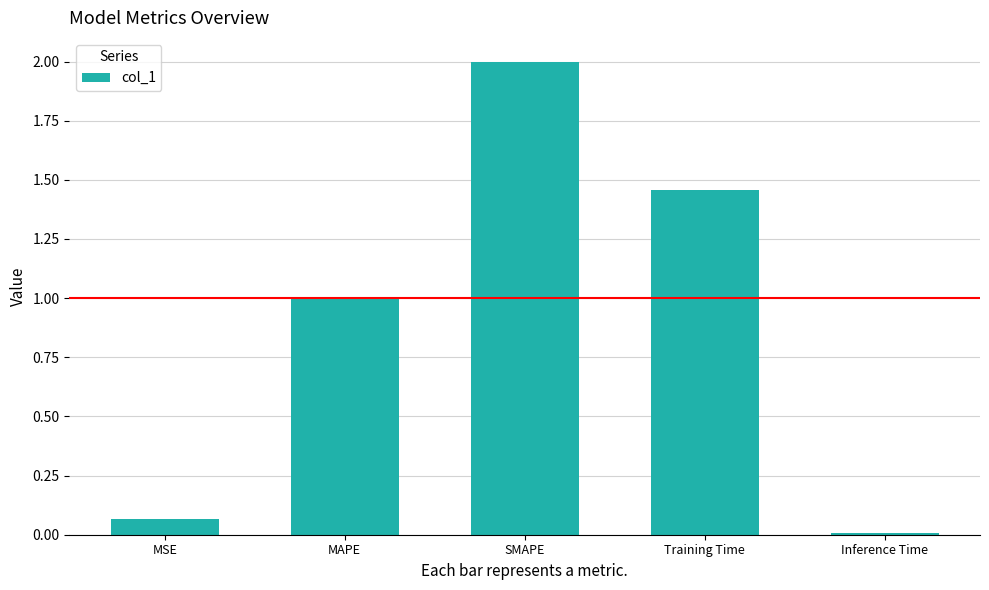

Rank the categories by value from highest to lowest.

SMAPE, Training Time, MAPE, MSE, Inference Time